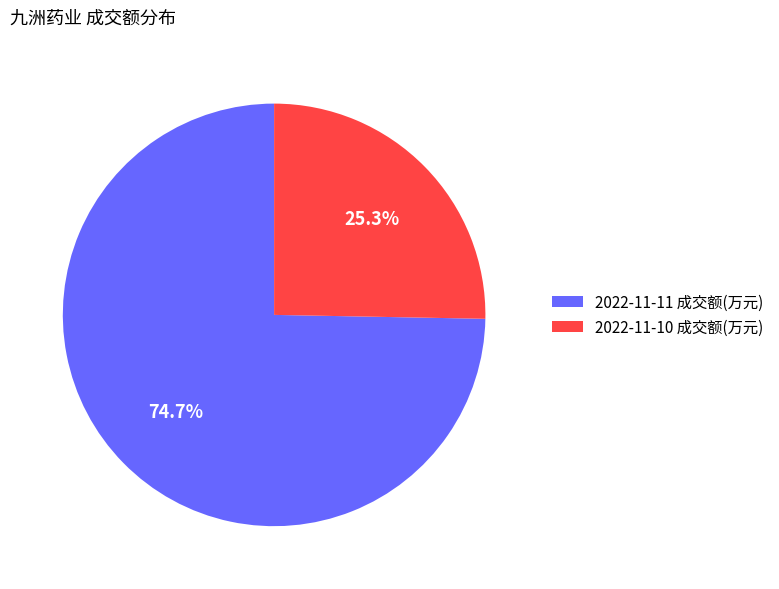

To the nearest percent, what portion does 2022-11-10 成交额(万元) represent?

25%